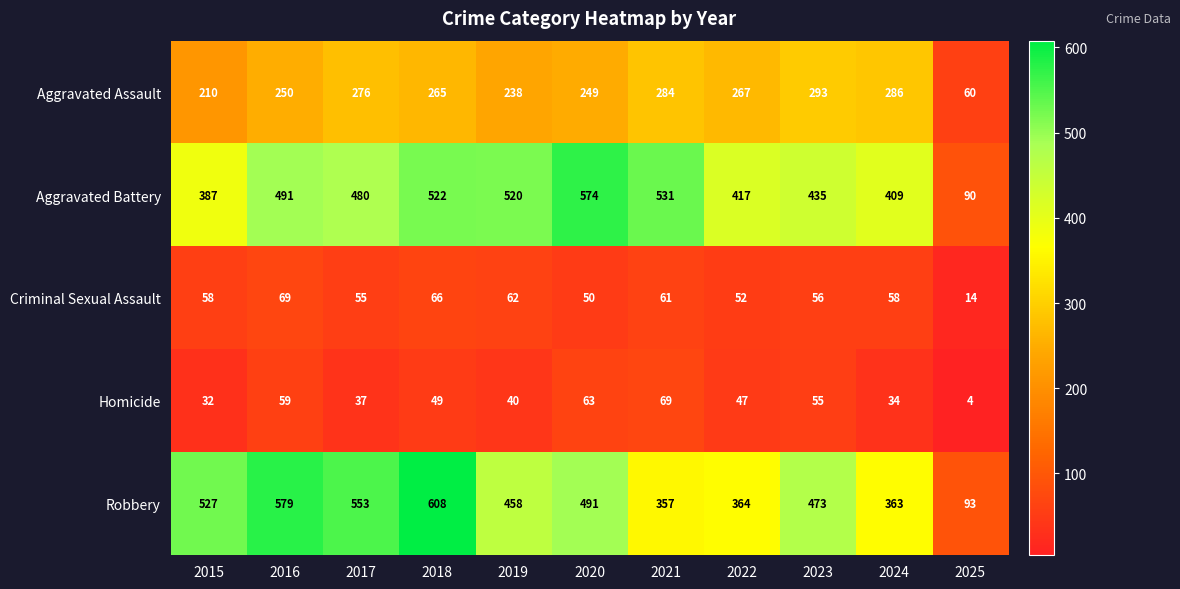

Which label corresponds to the smallest value in the chart?

2025